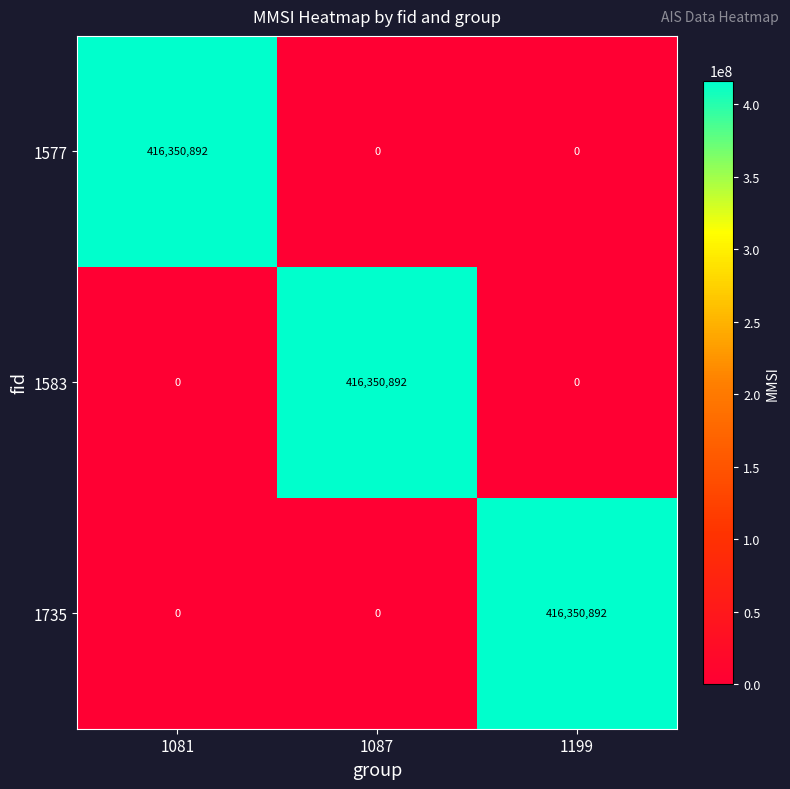

Is the value of 1577 at 1087 greater than the value of 1735 at 1199?

No